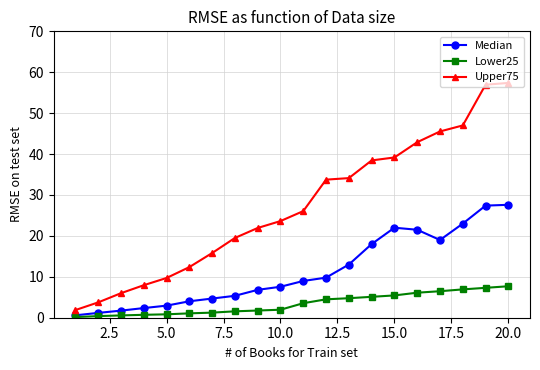

Which series has the widest spread of values?

Upper75